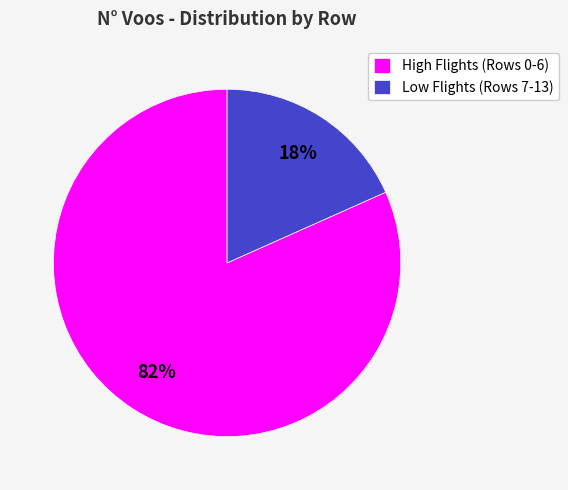

How many segments does this pie chart have?

2